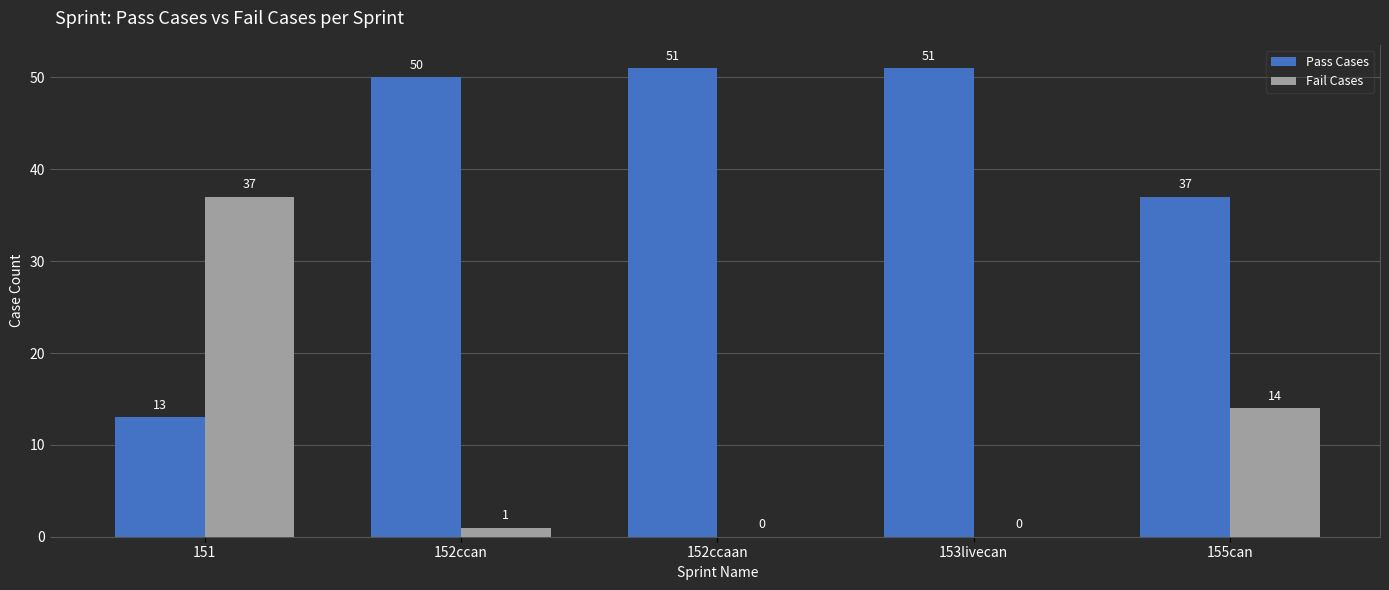

What is the difference between the Pass Cases values at 152ccan and 153livecan?

1